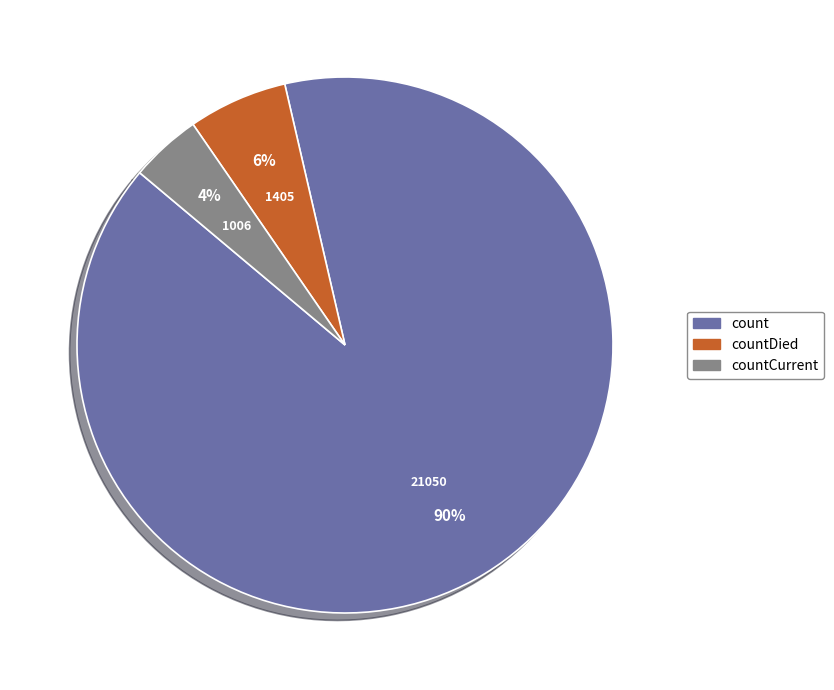

Which has a higher value, countDied or countCurrent?

countDied